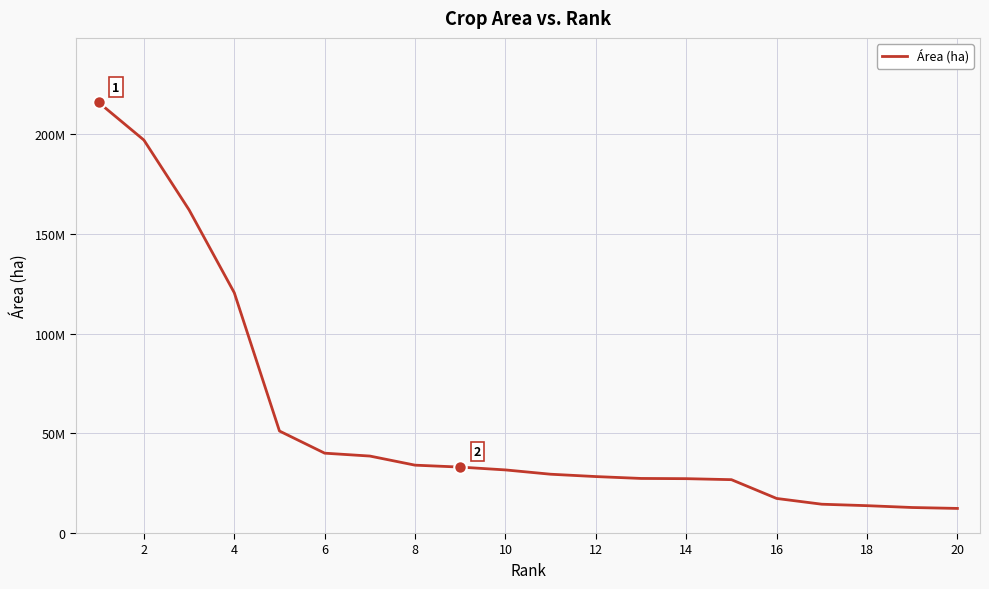

Is this an area chart (filled region under the line)?

No